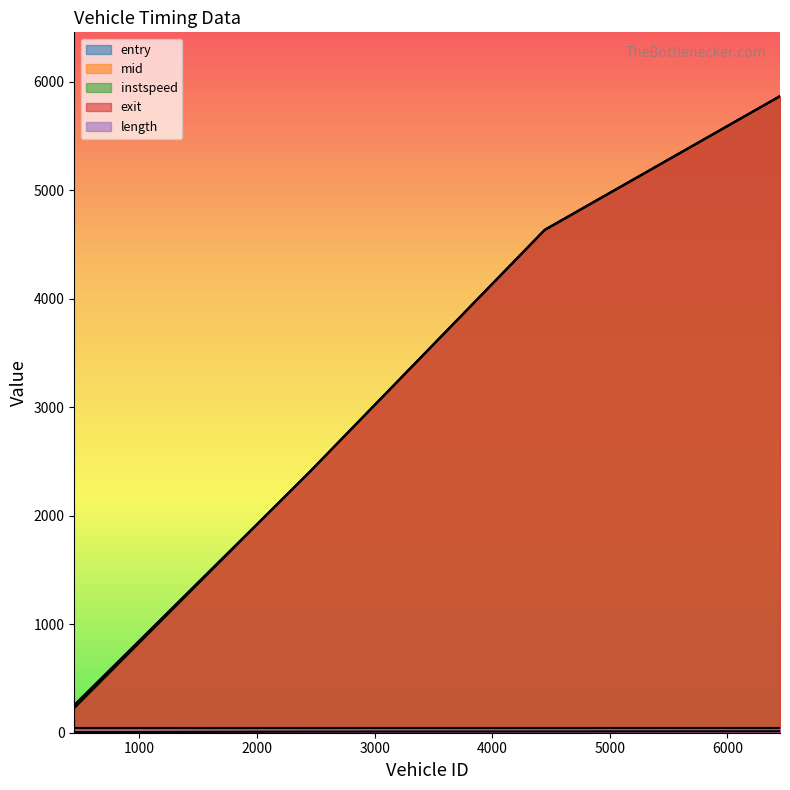

Which series has the largest range (max minus min)?

exit